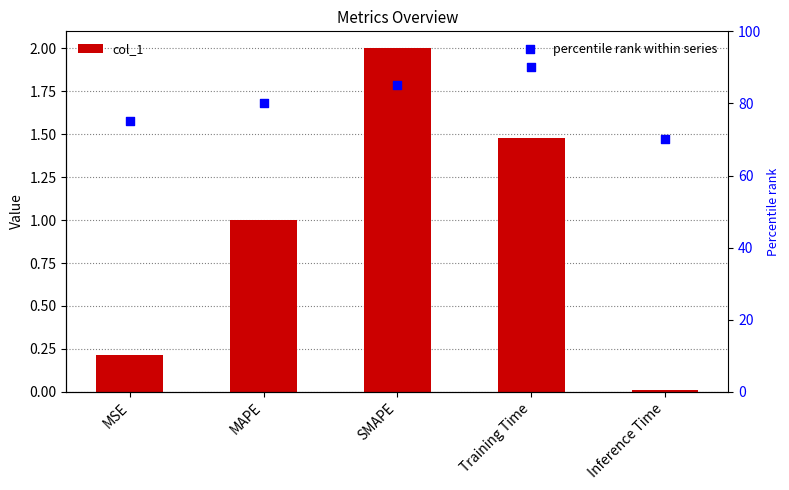

At how many categories does at least one series exceed 28?

5